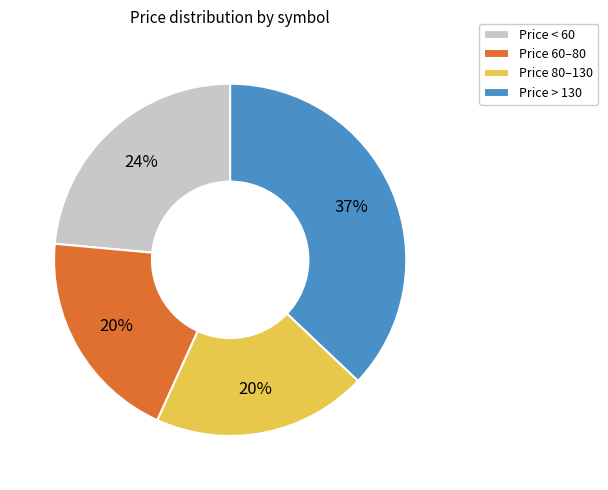

Which slice is the largest?

Price > 130